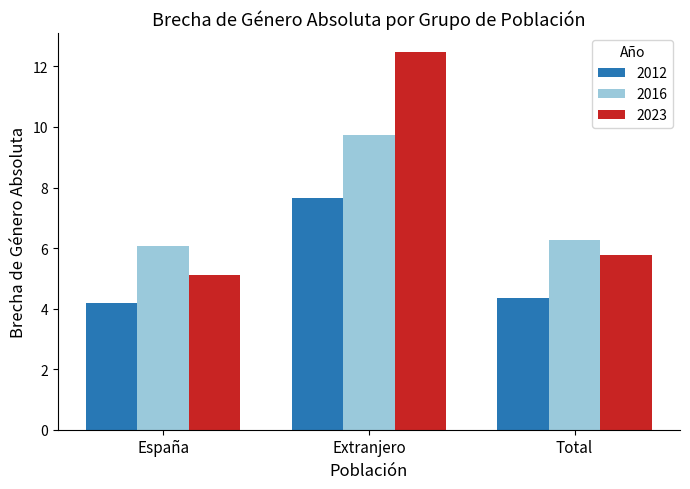

Are the bars horizontal?

No